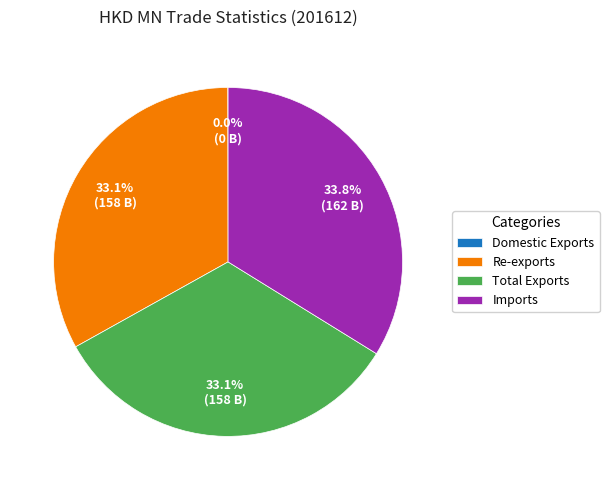

Which has a higher value, Re-exports or Imports?

Imports